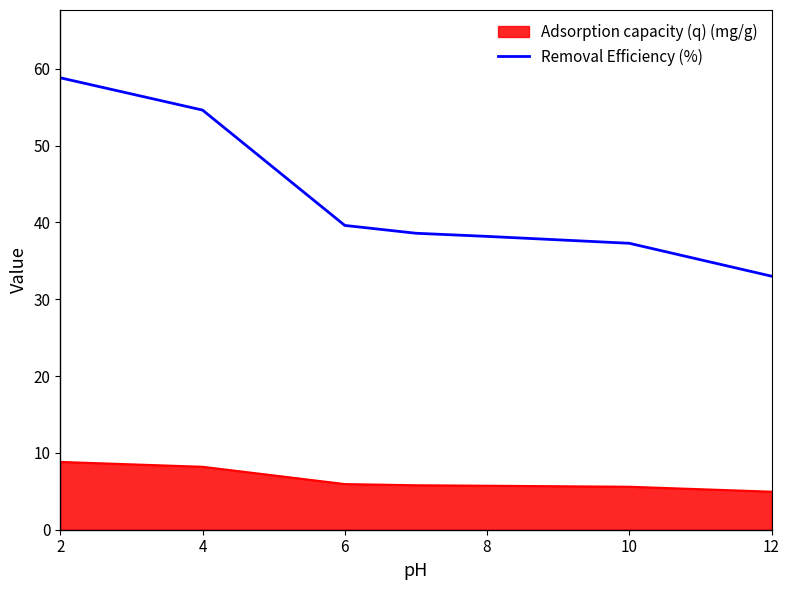

What is the difference between the maximum and minimum values?

25.8